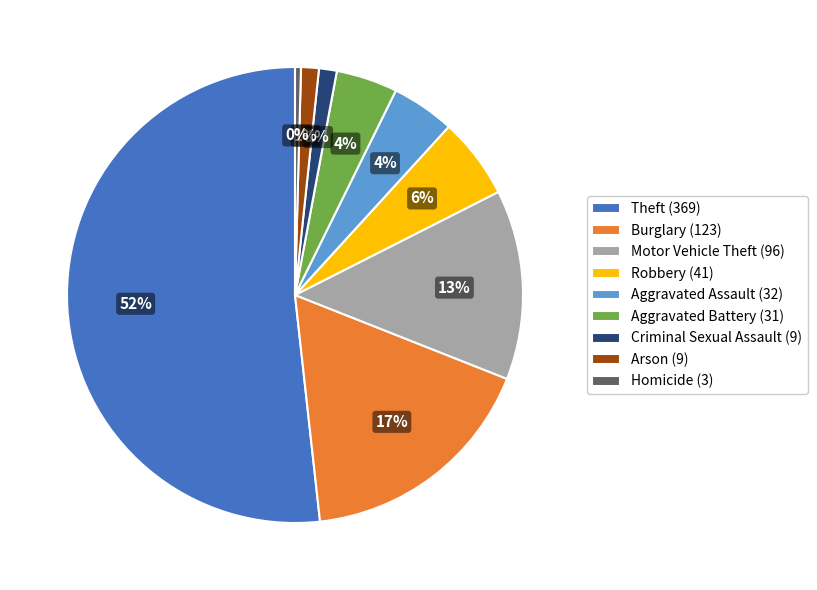

What is the largest slice in the pie chart?

Theft (369)